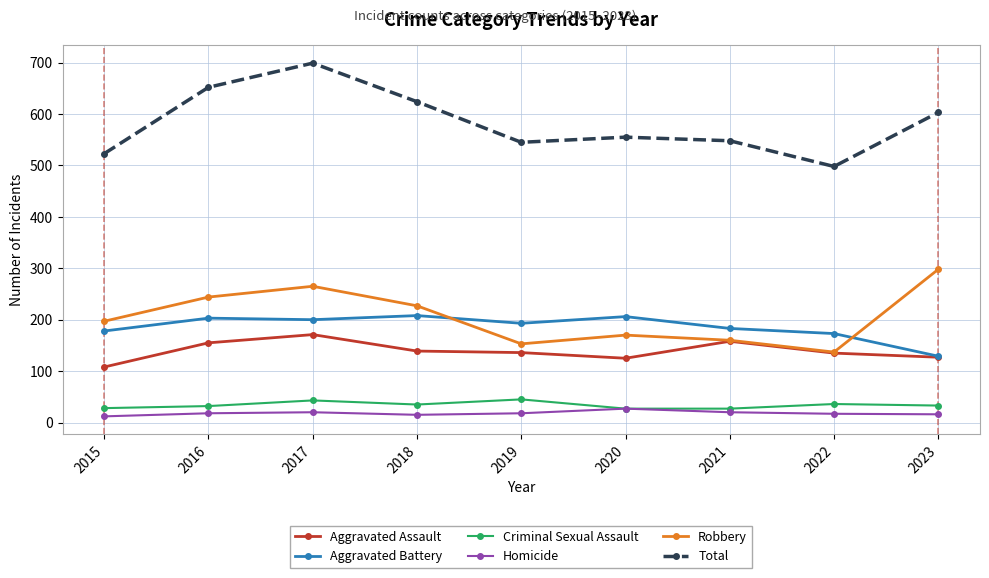

What is the difference between the maximum and minimum values in the Robbery series?

161